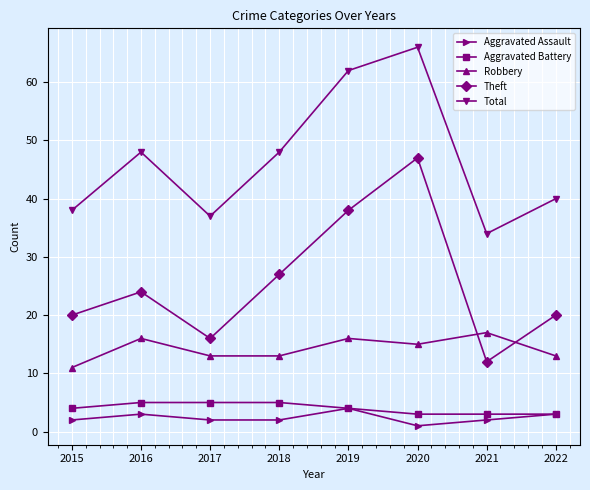

How many distinct data groups are displayed?

5